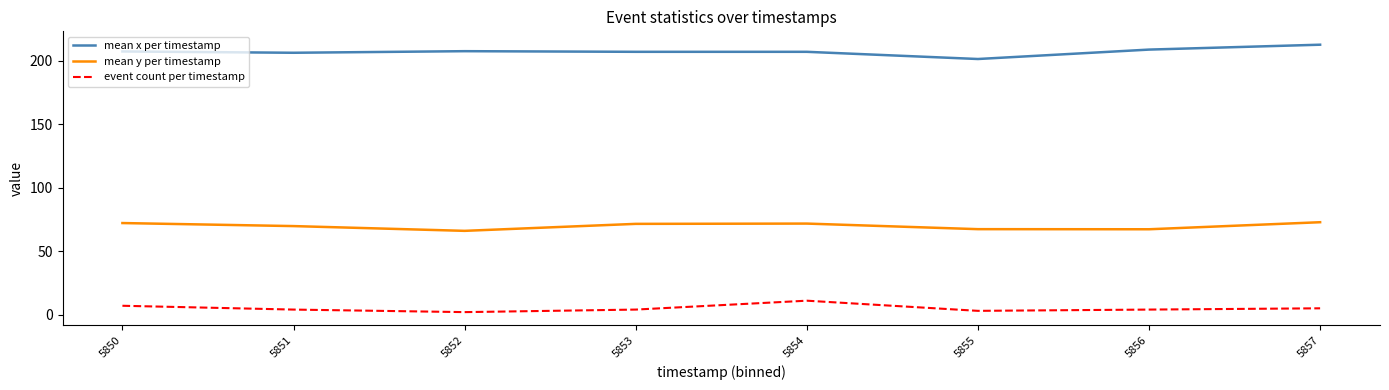

How many distinct data groups are displayed?

3